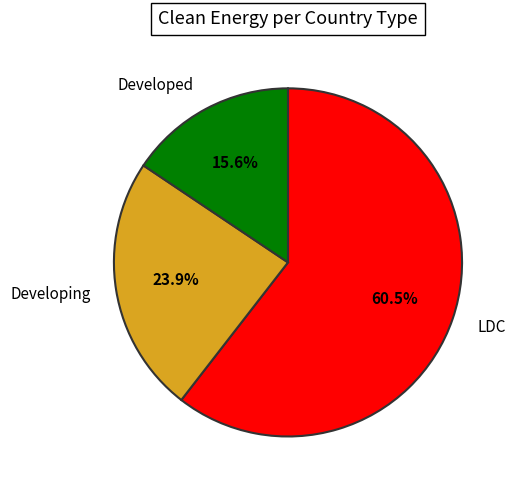

To the nearest percent, what is the average slice percentage?

33%